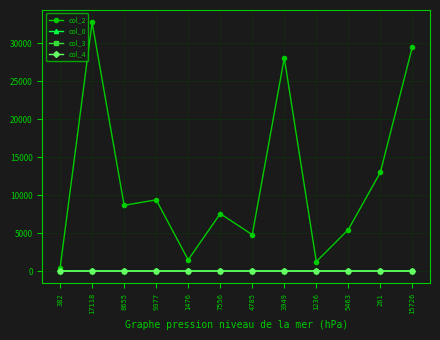

How many lines are shown in the chart?

4